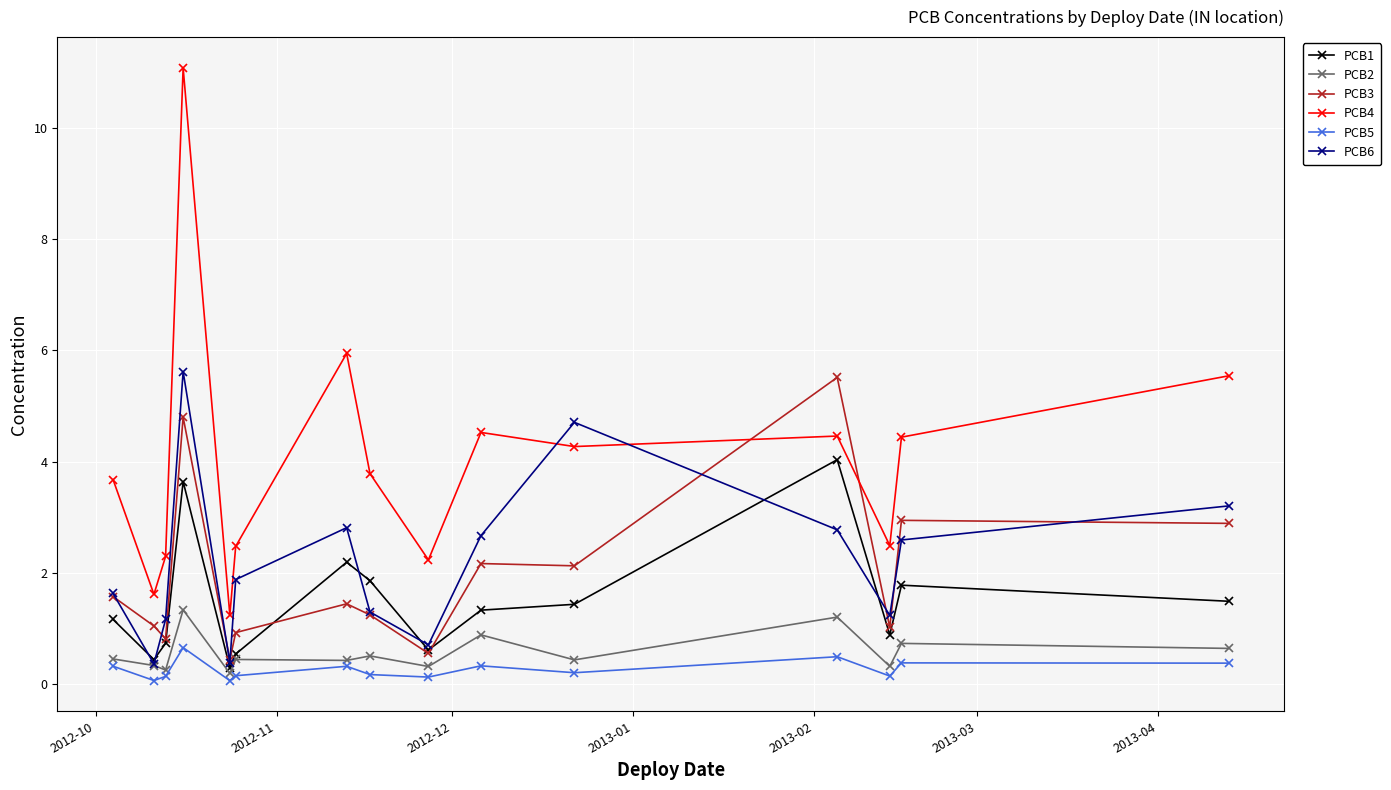

How many series are shown in this chart?

6